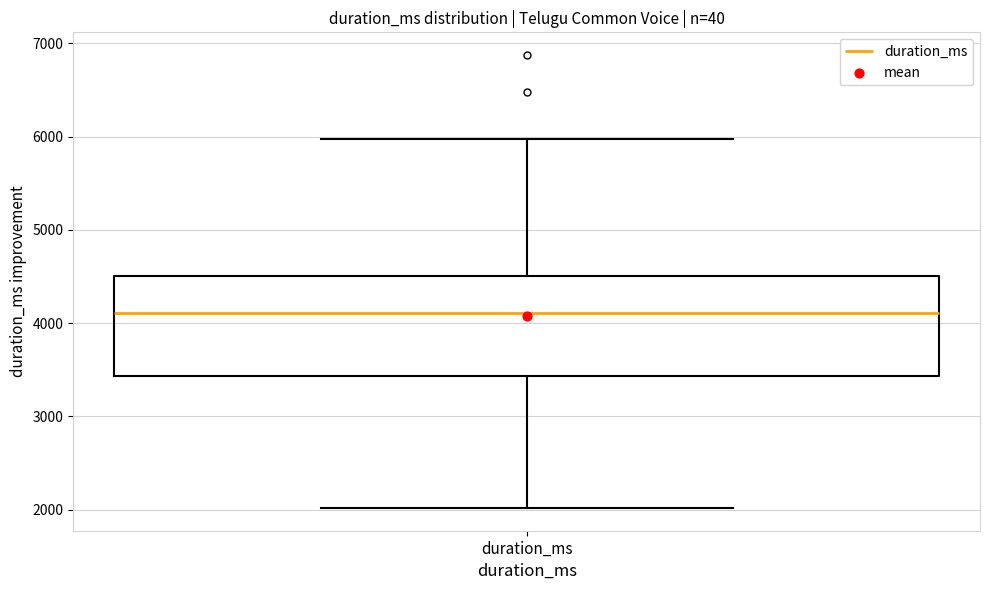

Transcribe this box plot: give where the median line is, the range the box spans, and where the two whiskers end, as read against the y-axis. The values are not printed on the chart, so give them approximately, as read against the axis.

median 4100, box 3400 to 4500, whiskers 2000 to 6000